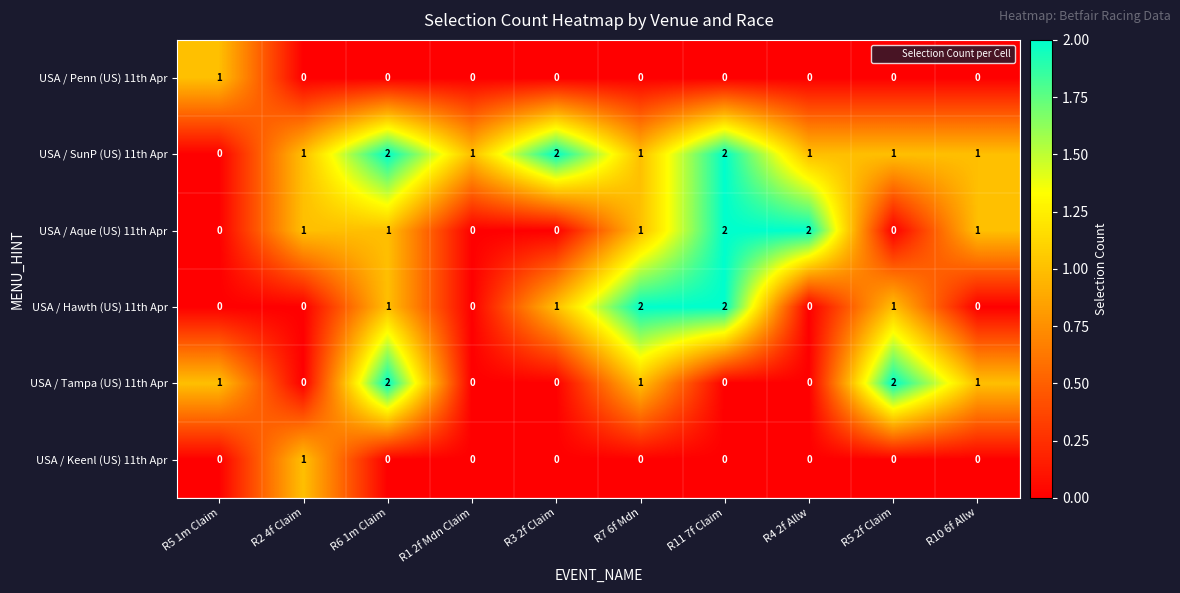

Which series changed the most between R5 1m Claim and R3 2f Claim?

USA / SunP (US) 11th Apr